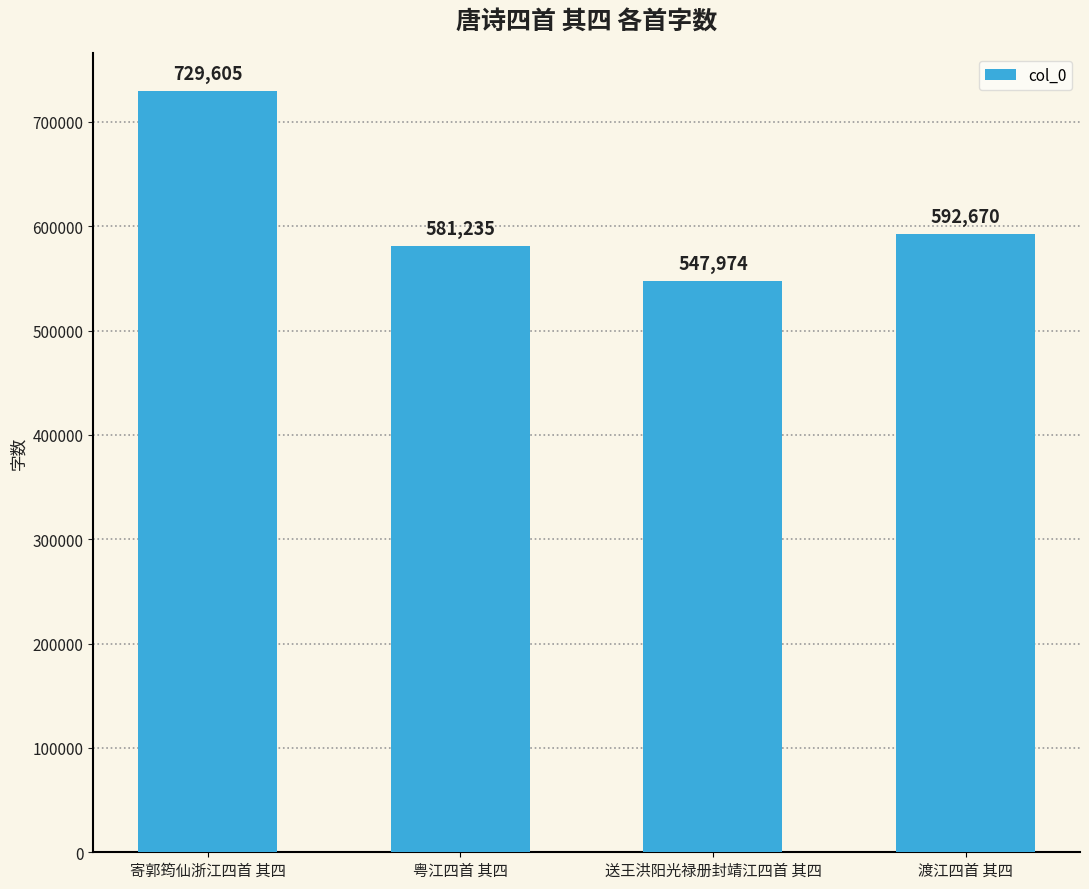

What is the sum of all values?

2451484